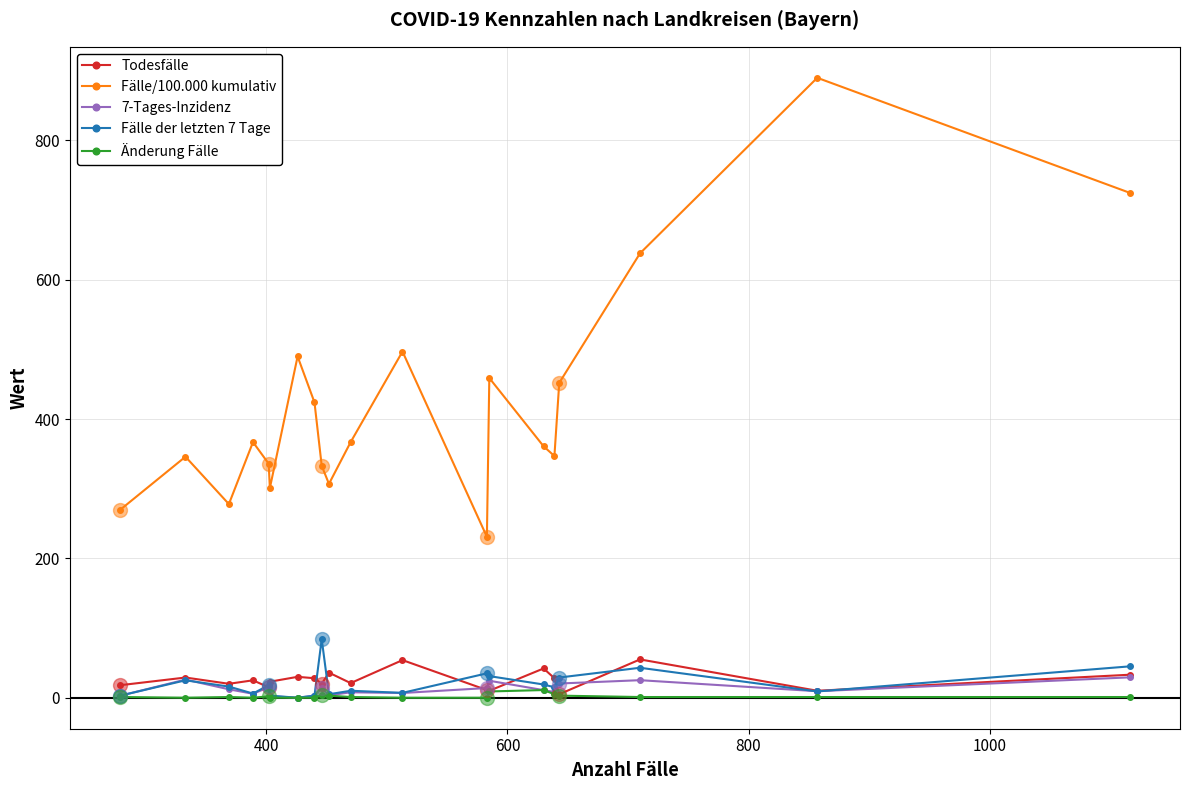

Which series has the largest range (max minus min)?

Fälle/100.000 kumulativ